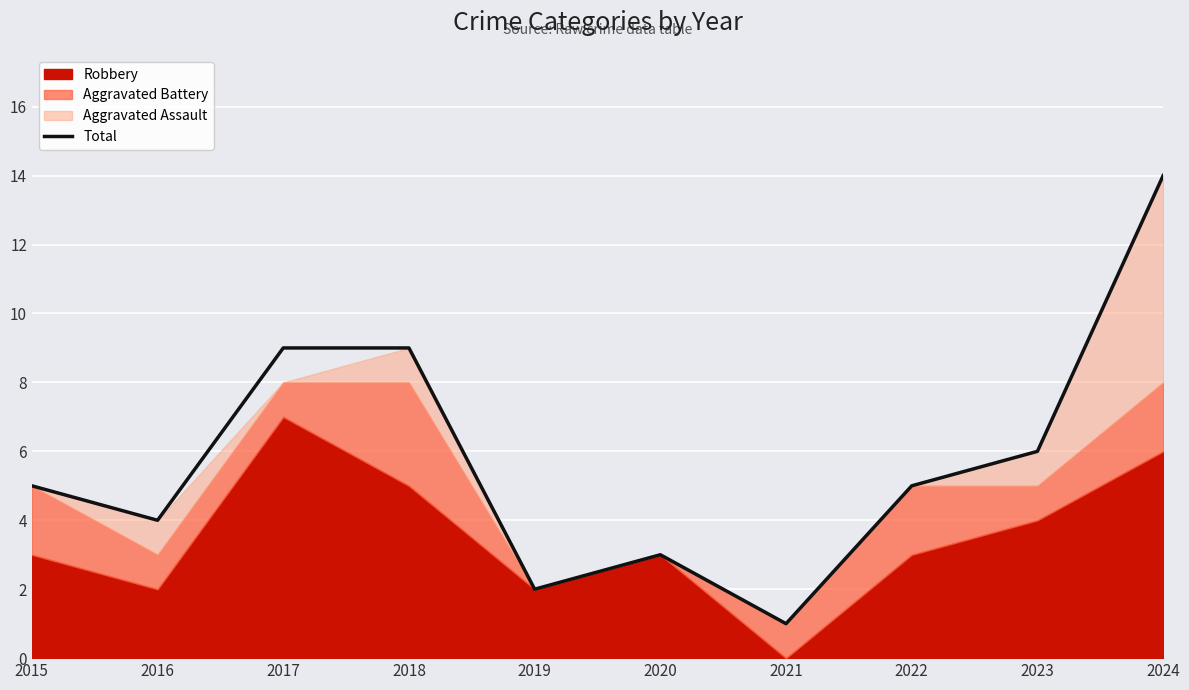

Reading right to left, transcribe all the data shown in this chart.

2024=14	2023=6	2022=5	2021=1	2020=3	2019=2	2018=9	2017=9	2016=4	2015=5